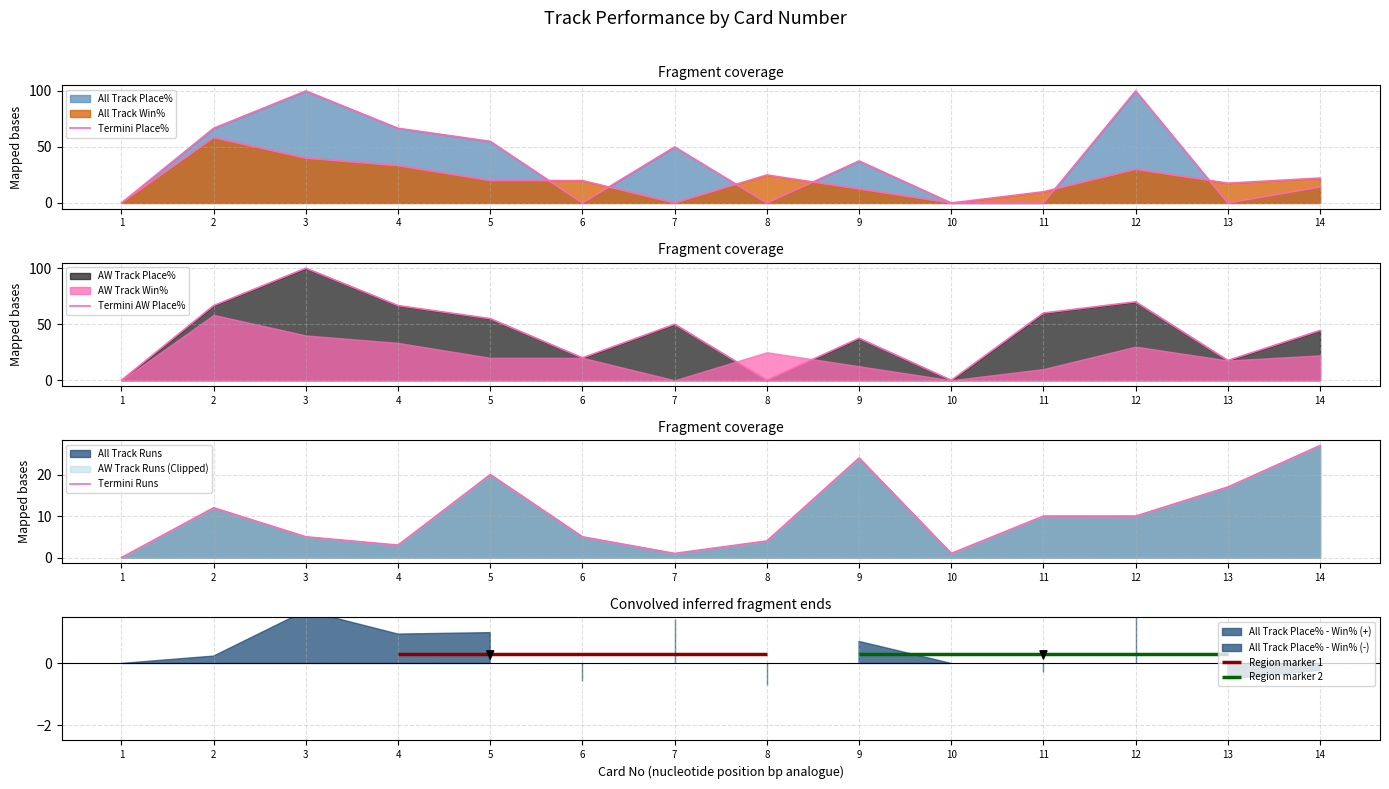

Between 4 and 11, which series saw the biggest shift?

Termini Place%